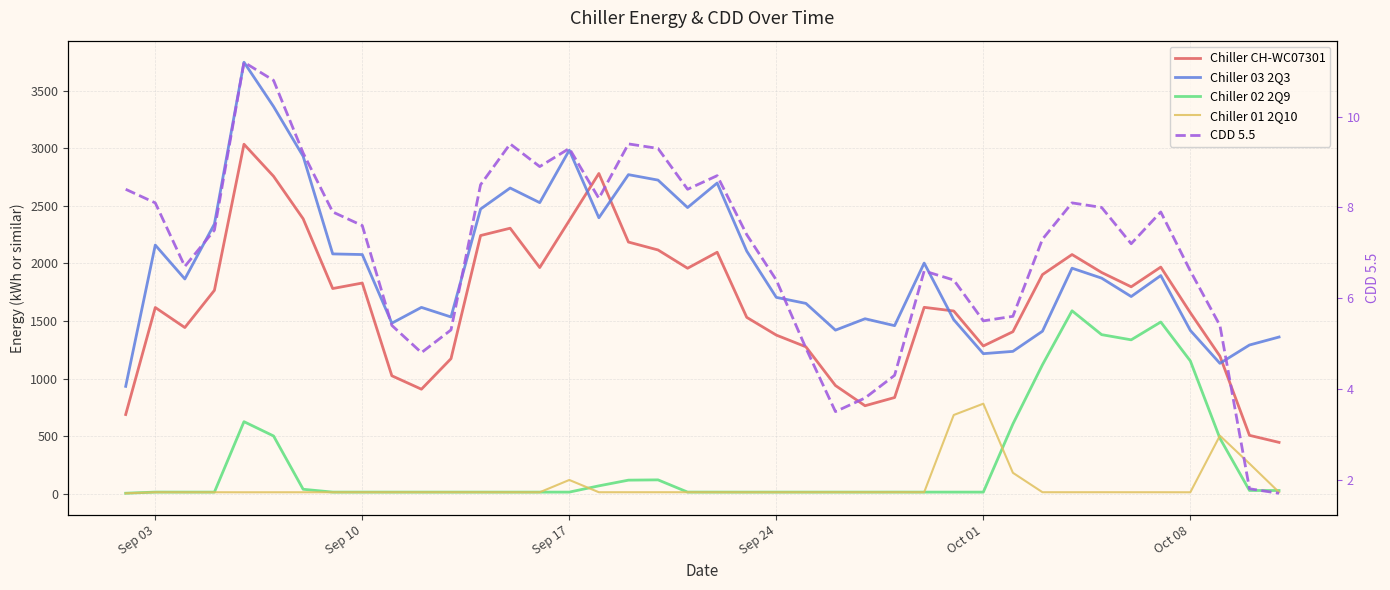

Reading left to right, transcribe all the data shown in this chart.

Chiller CH-WC07301: 689.3	1617.8	1443.8	1766.7	3034.0	2756.0	2387.6	1782.2	1830.0	1025.5	909.0	1174.0	2242.0	2305.5	1964.2	2372.2	2780.2	2185.4	2116.9	1958.3	2097.1	1532.4	1378.4	1276.8	940.9	765.6	836.8	1619.2	1587.4	1284.0	1407.7	1903.2	2077.1	1921.6	1797.3	1968.4	1572.5	1196.2	508.8	447.7
Chiller 03 2Q3: 933.7	2159.3	1865.2	2342.1	3745.4	3360.9	2929.4	2082.6	2077.0	1481.8	1618.8	1535.6	2471.9	2654.2	2527.2	2982.4	2396.1	2770.1	2722.9	2484.6	2697.4	2107.0	1705.5	1653.4	1421.2	1520.1	1460.2	2003.0	1512.0	1217.2	1237.1	1412.0	1958.8	1872.5	1712.9	1894.6	1418.9	1133.4	1292.4	1361.6
Chiller 02 2Q9: 6.7	16.5	16.4	16.4	627.4	503.3	41.0	16.4	16.4	16.3	16.3	16.3	16.3	16.2	16.3	16.4	70.6	120.1	122.6	16.5	16.4	16.2	16.4	16.3	16.4	16.3	16.5	16.3	16.4	16.3	607.1	1121.0	1589.1	1382.3	1337.2	1491.8	1154.2	483.5	30.6	30.2
Chiller 01 2Q10: 6.1	15.4	15.1	15.2	14.8	15.0	15.1	15.1	15.3	15.3	15.4	15.4	15.3	15.2	15.1	121.7	15.3	15.3	15.3	15.4	15.2	15.1	15.1	15.3	15.5	15.4	15.7	15.5	685.3	783.4	183.8	15.4	15.3	15.4	15.2	15.2	15.0	505.7	263.6	15.3
CDD 5.5: 8.4	8.1	6.7	7.5	11.2	10.8	9.2	7.9	7.6	5.4	4.8	5.3	8.5	9.4	8.9	9.3	8.2	9.4	9.3	8.4	8.7	7.4	6.4	4.9	3.5	3.8	4.3	6.6	6.4	5.5	5.6	7.3	8.1	8.0	7.2	7.9	6.6	5.4	1.8	1.7